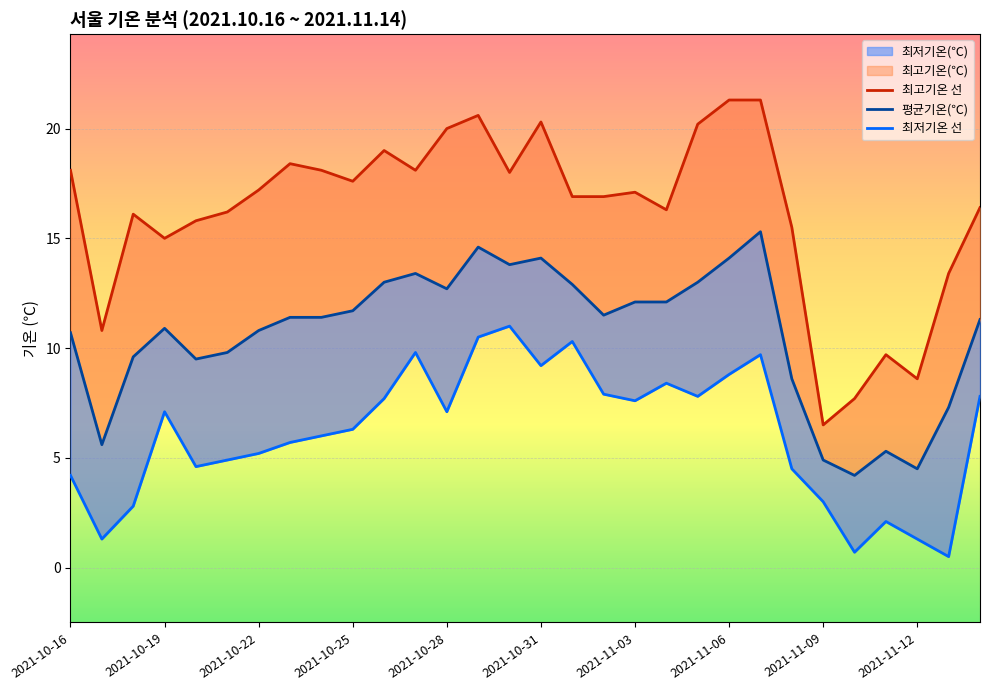

Reading left to right, what are all the values shown in this chart?

최고기온 선: 18.1	10.8	16.1	15.0	15.8	16.2	17.2	18.4	18.1	17.6	19.0	18.1	20.0	20.6	18.0	20.3	16.9	16.9	17.1	16.3	20.2	21.3	21.3	15.5	6.5	7.7	9.7	8.6	13.4	16.4
평균기온(℃): 10.7	5.6	9.6	10.9	9.5	9.8	10.8	11.4	11.4	11.7	13.0	13.4	12.7	14.6	13.8	14.1	12.9	11.5	12.1	12.1	13.0	14.1	15.3	8.6	4.9	4.2	5.3	4.5	7.3	11.3
최저기온 선: 4.2	1.3	2.8	7.1	4.6	4.9	5.2	5.7	6.0	6.3	7.7	9.8	7.1	10.5	11.0	9.2	10.3	7.9	7.6	8.4	7.8	8.8	9.7	4.5	3.0	0.7	2.1	1.3	0.5	7.8